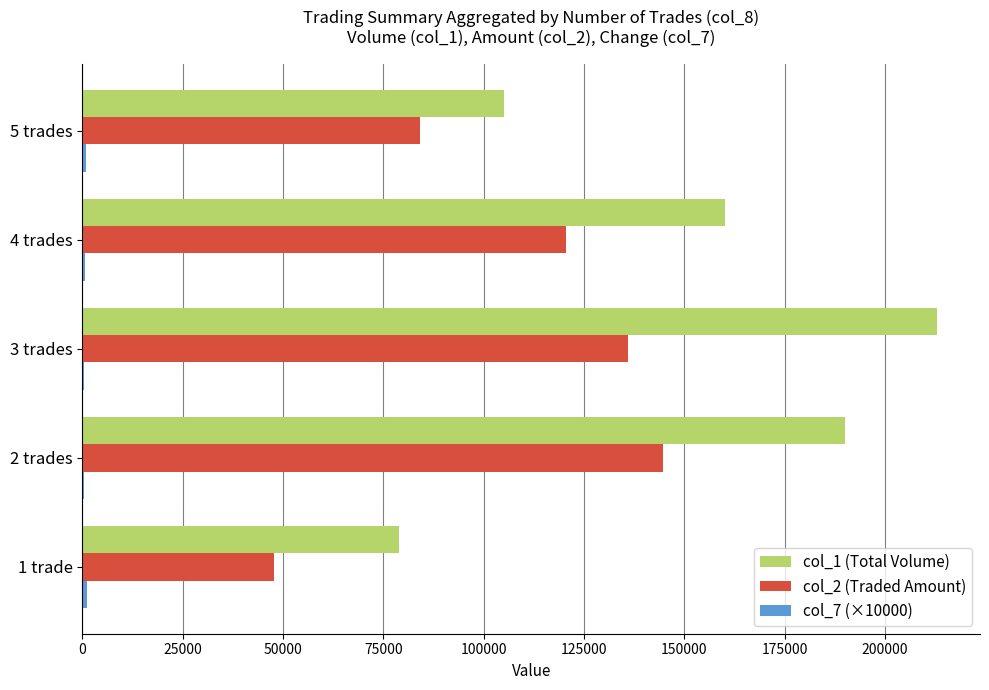

What is the maximum value for col_1 (Total Volume)?

213000.0